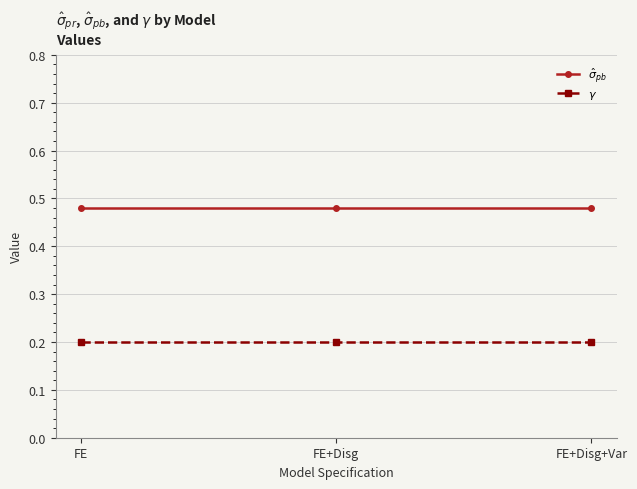

Is it true that $\gamma$ equals 0.3 at FE+Disg+Var?

False